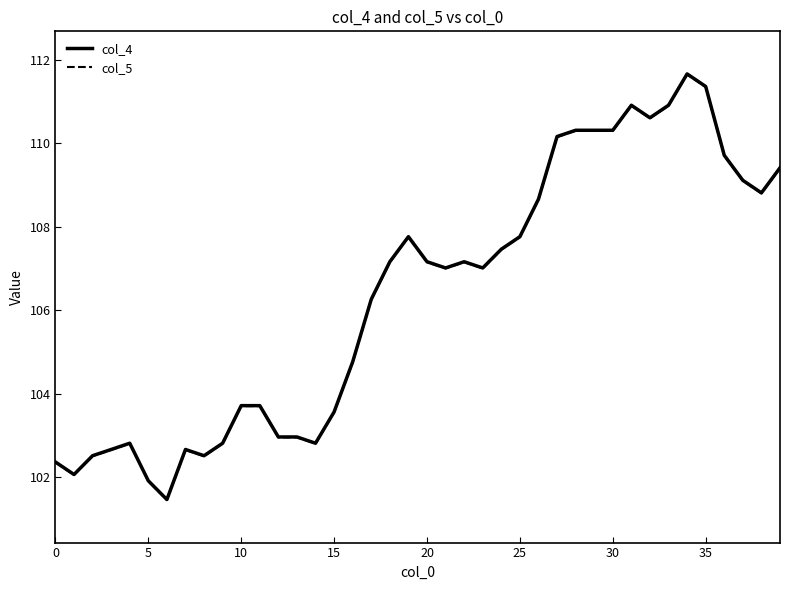

What is the lowest value of the col_5 series?

101.5